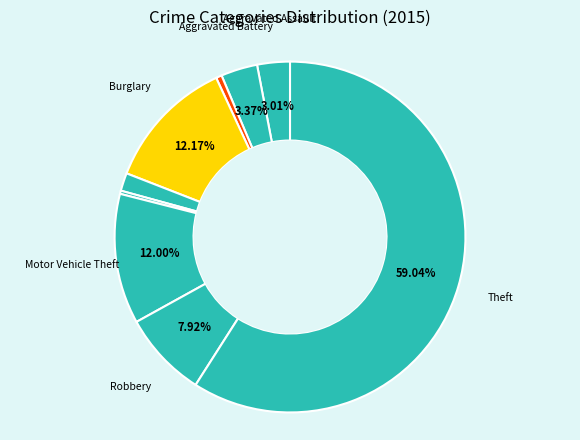

Count the number of slices in the pie.

9